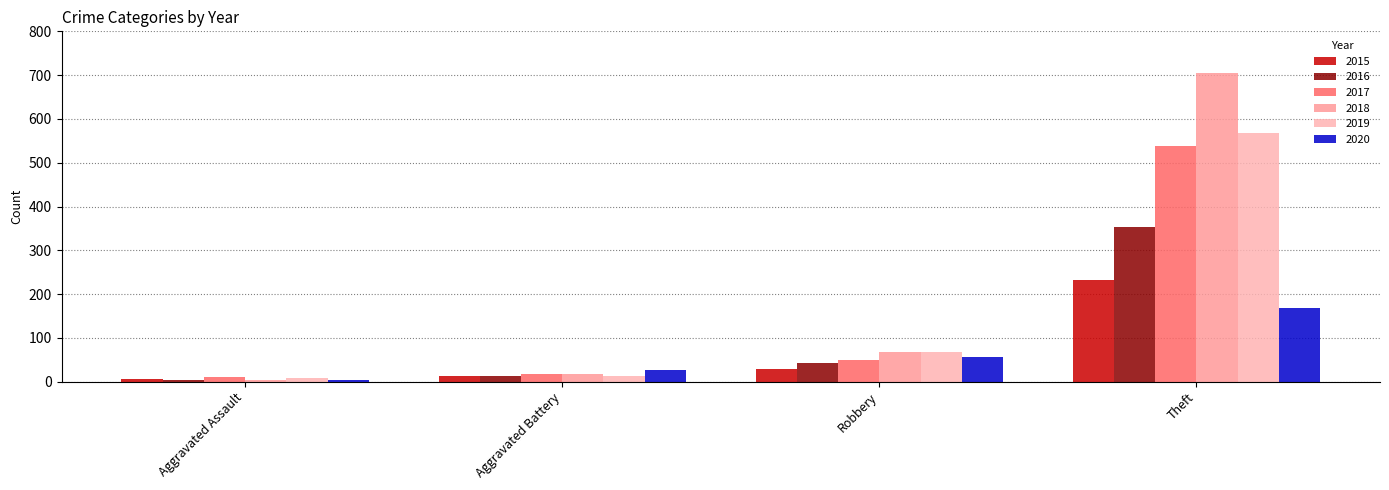

How many groups of bars are there?

4